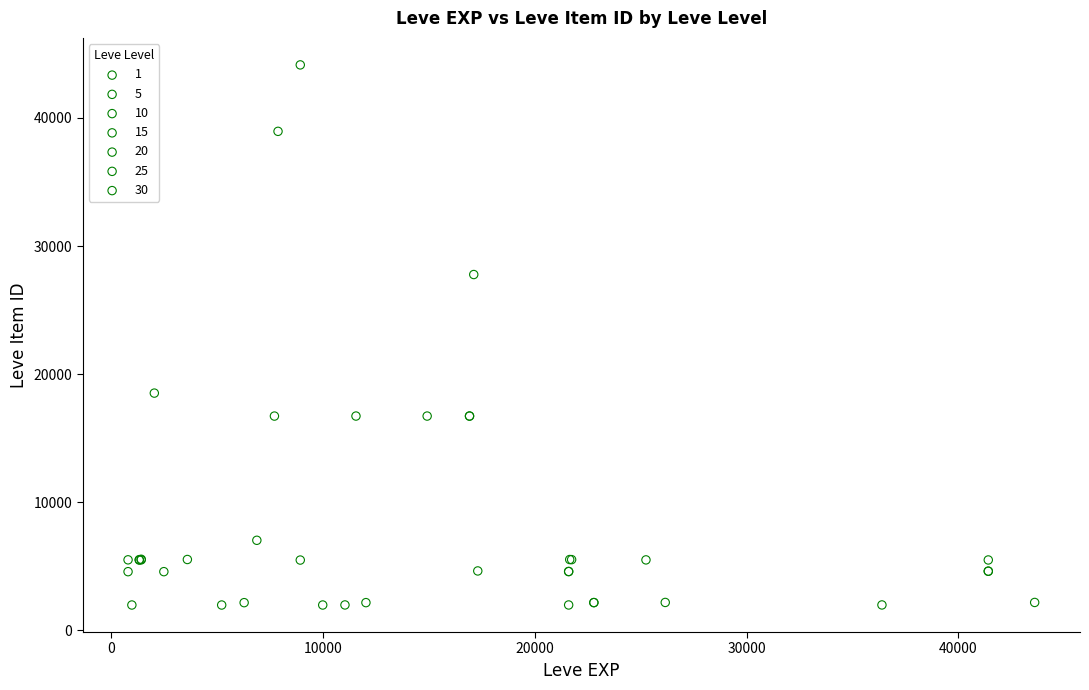

Which series has the widest spread of Y values?

10